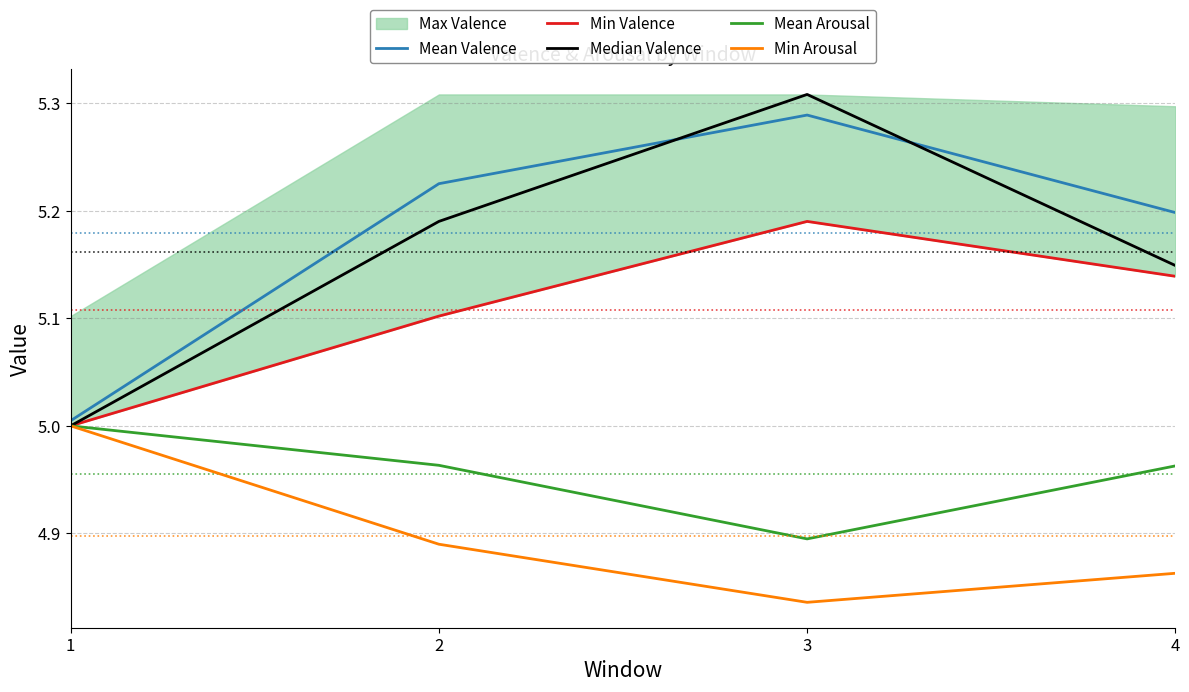

Count the number of categories in the chart.

4